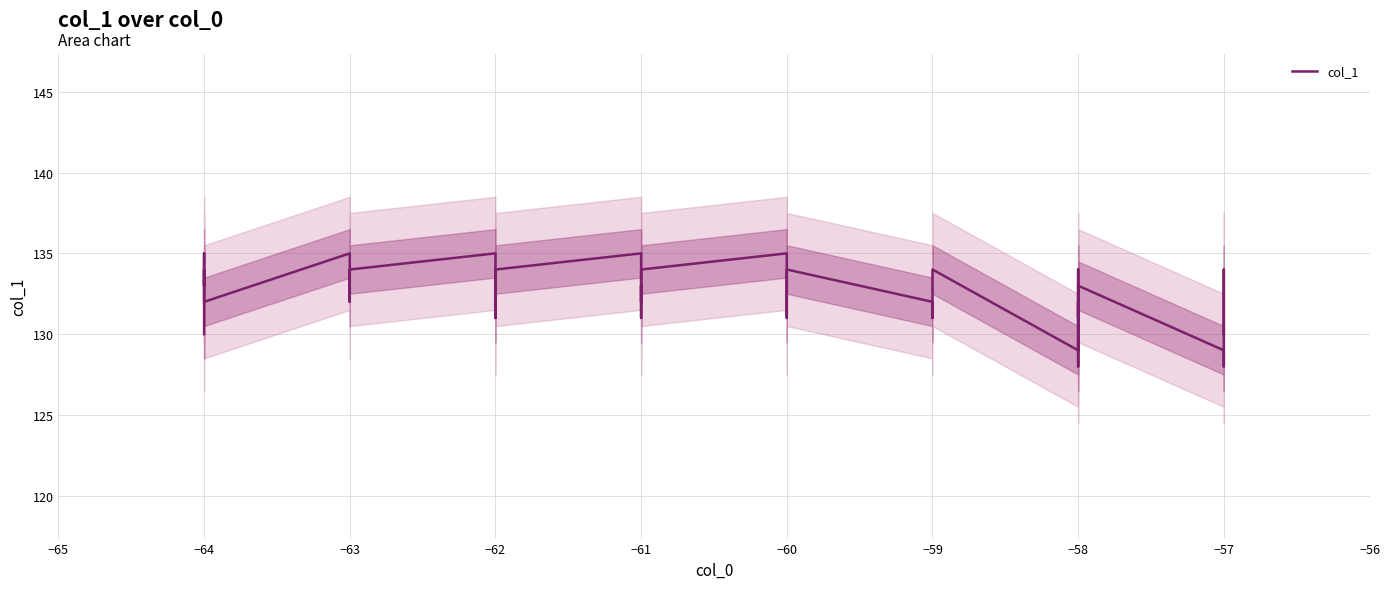

True or false: the data shows 234 at −64.

False